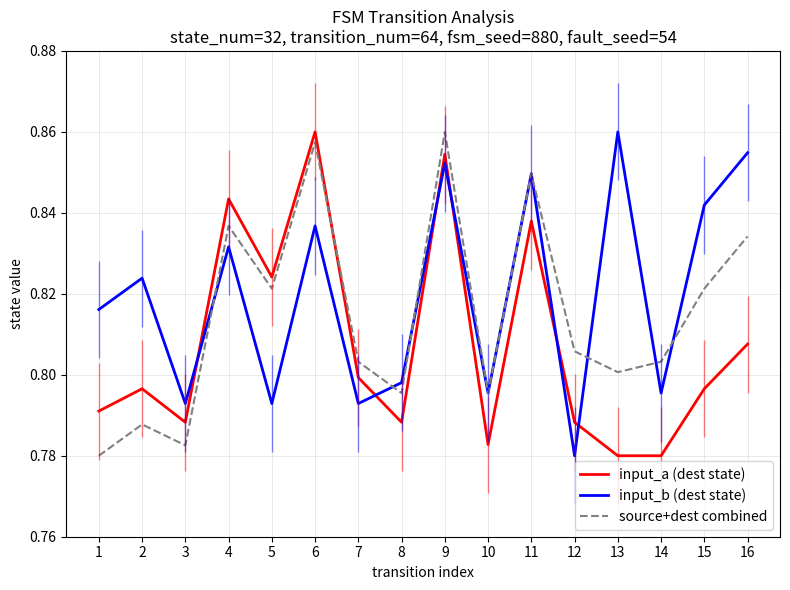

What is the average value of the input_b (dest state) series?

0.8